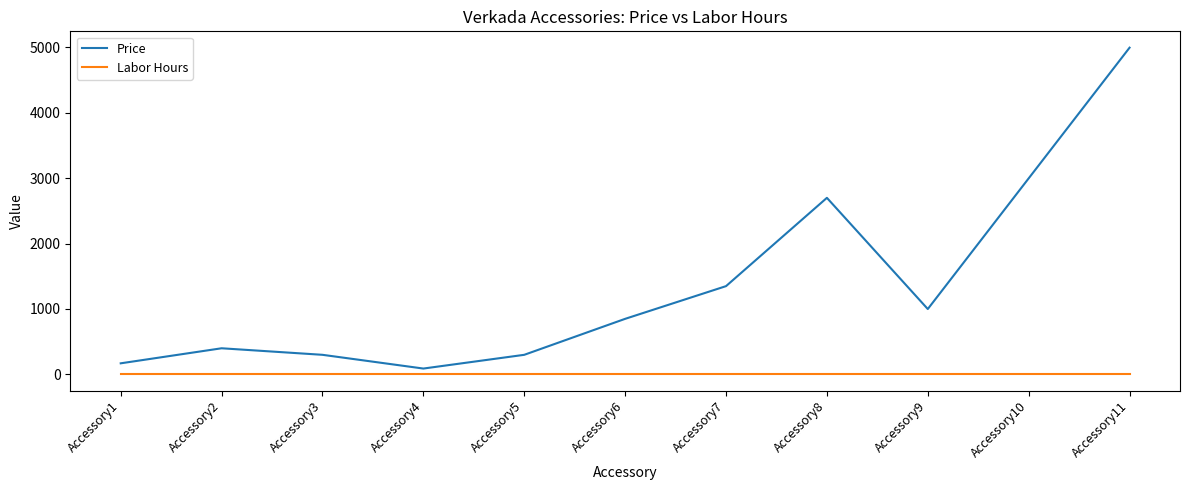

At how many categories does at least one series exceed 1892?

3